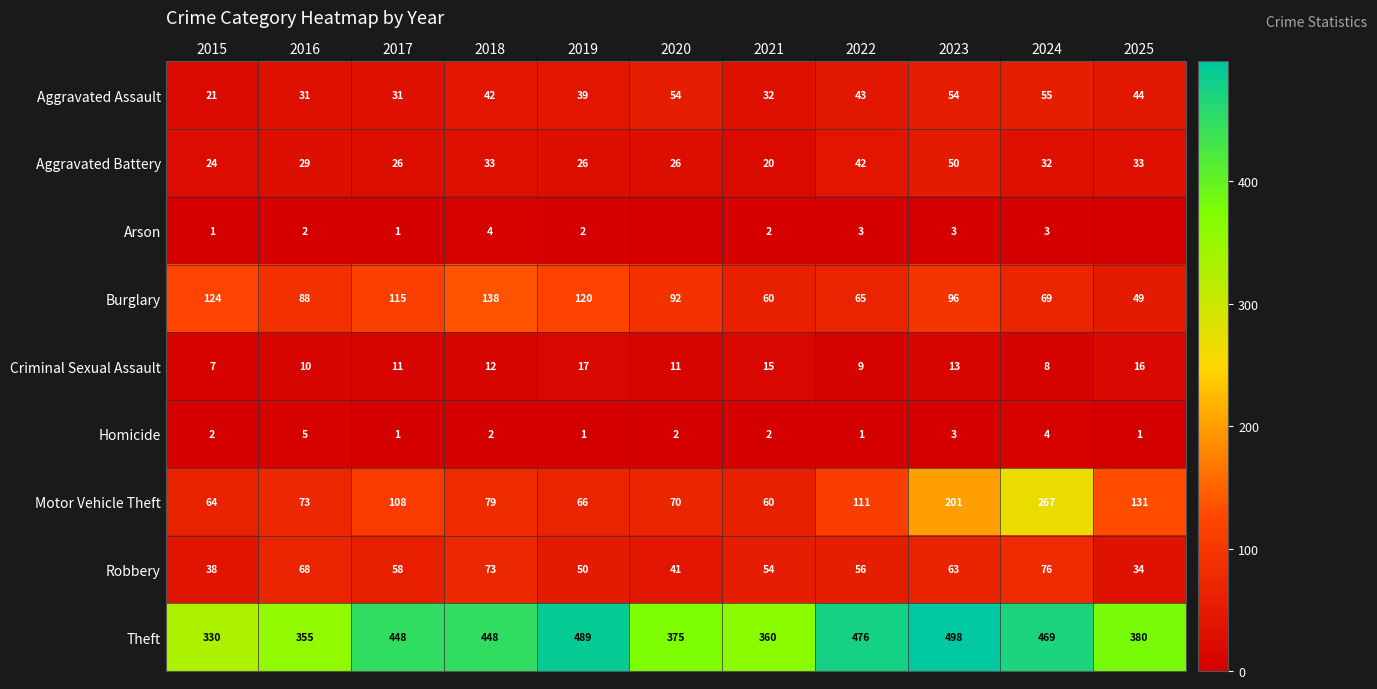

True or false: Theft has a value of 98 at 2017.

False